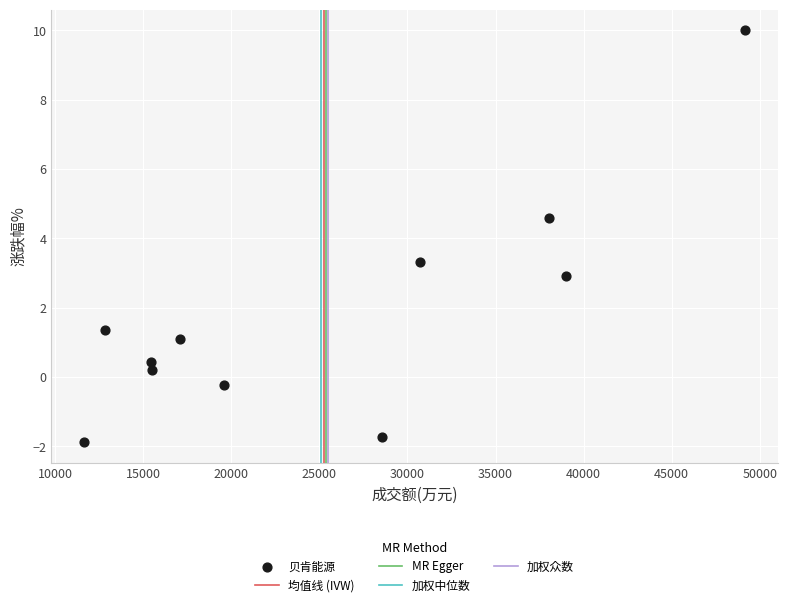

What is the range of Y values (max minus min)?

11.9